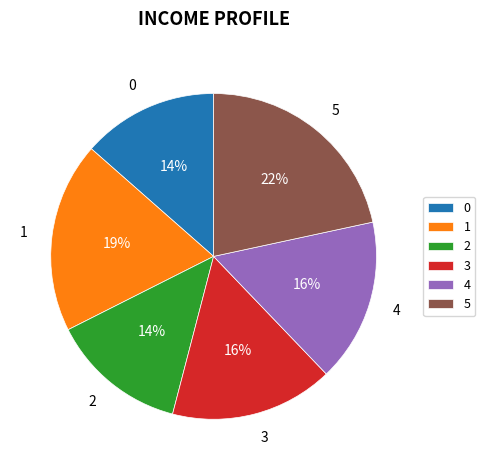

What percentage is the 5 slice, to the nearest percent?

22%